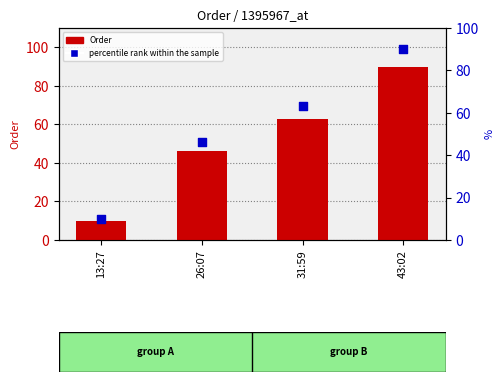

What are all the series names shown in the legend?

Order, percentile rank within the sample